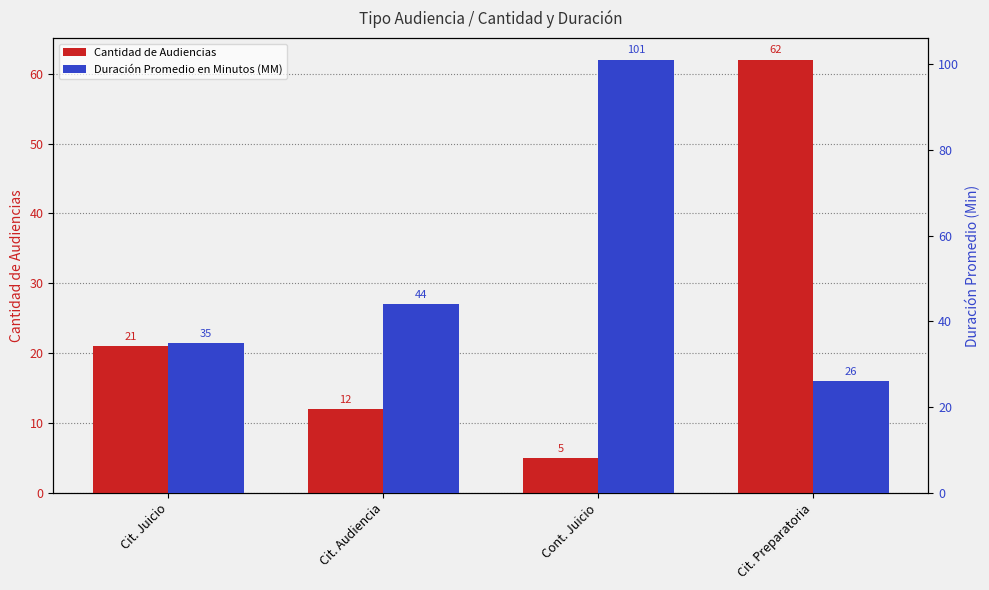

How many data points in Duración Promedio en Minutos (MM) are less than 44?

2